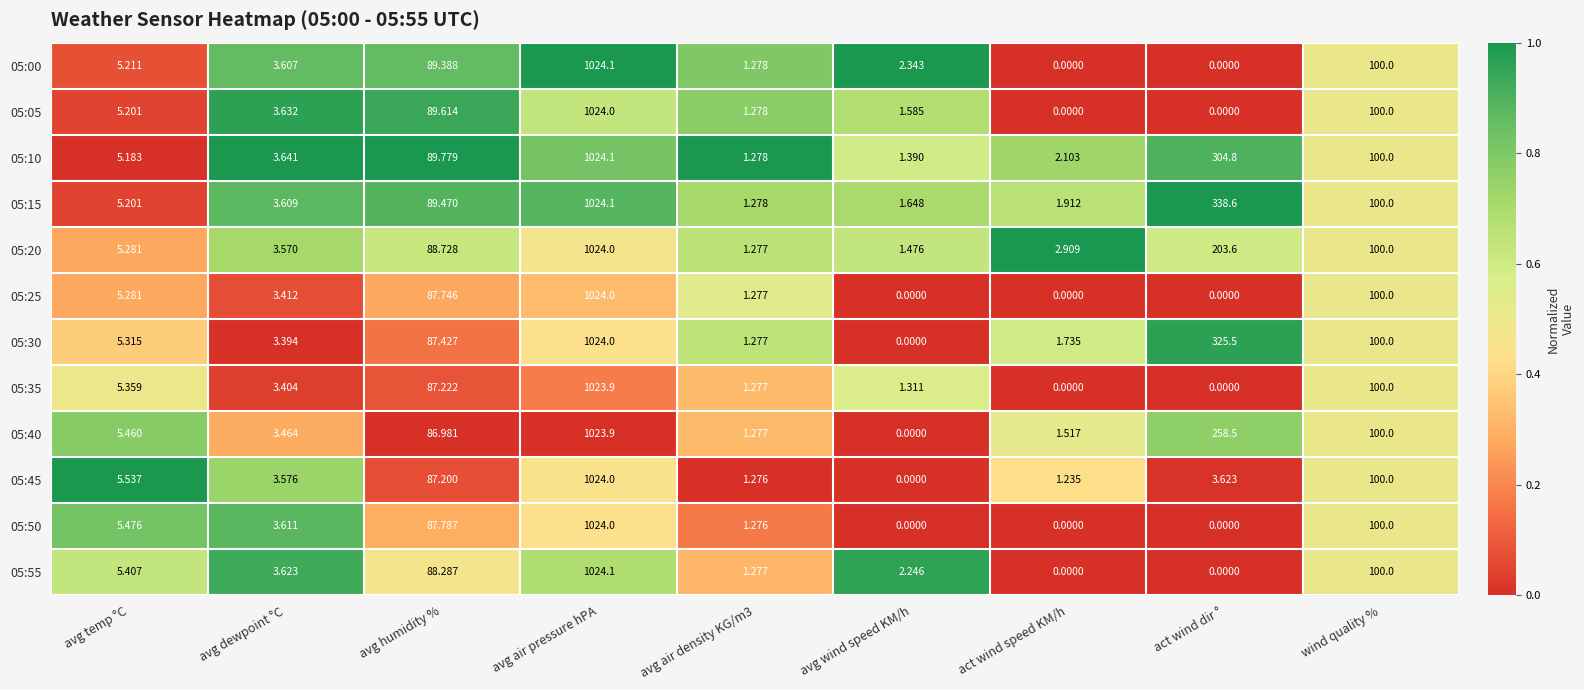

Where does the 05:15 series first go above 5?

avg temp °C